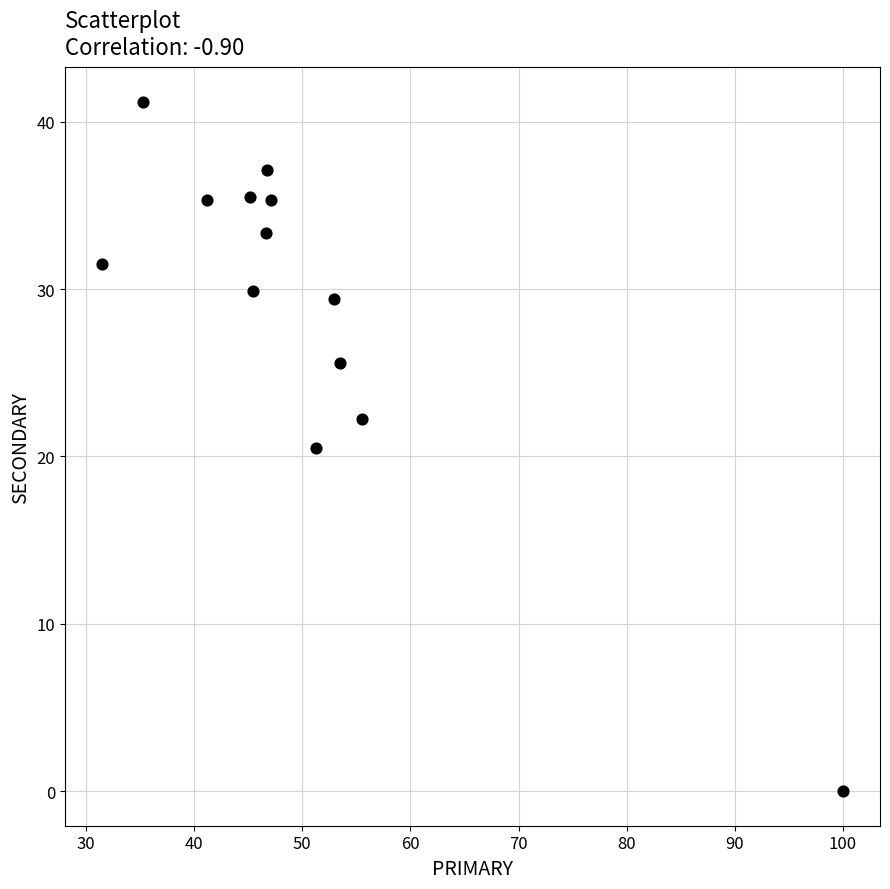

What is the range of X values (max minus min)?

68.5